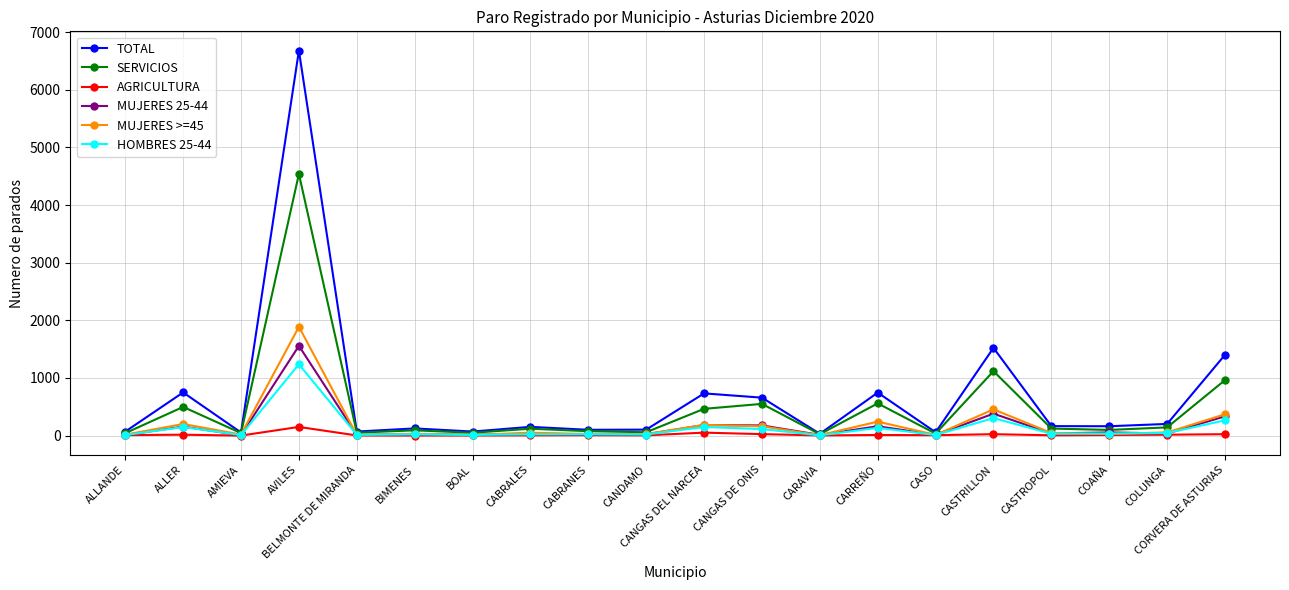

What is the label of the 1st point from the right?

CORVERA DE ASTURIAS